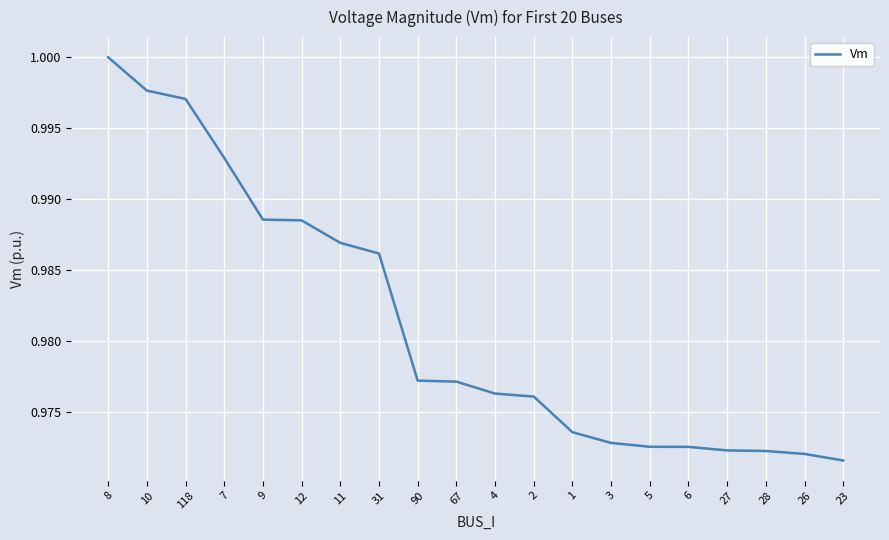

What position from the left is 11?

7